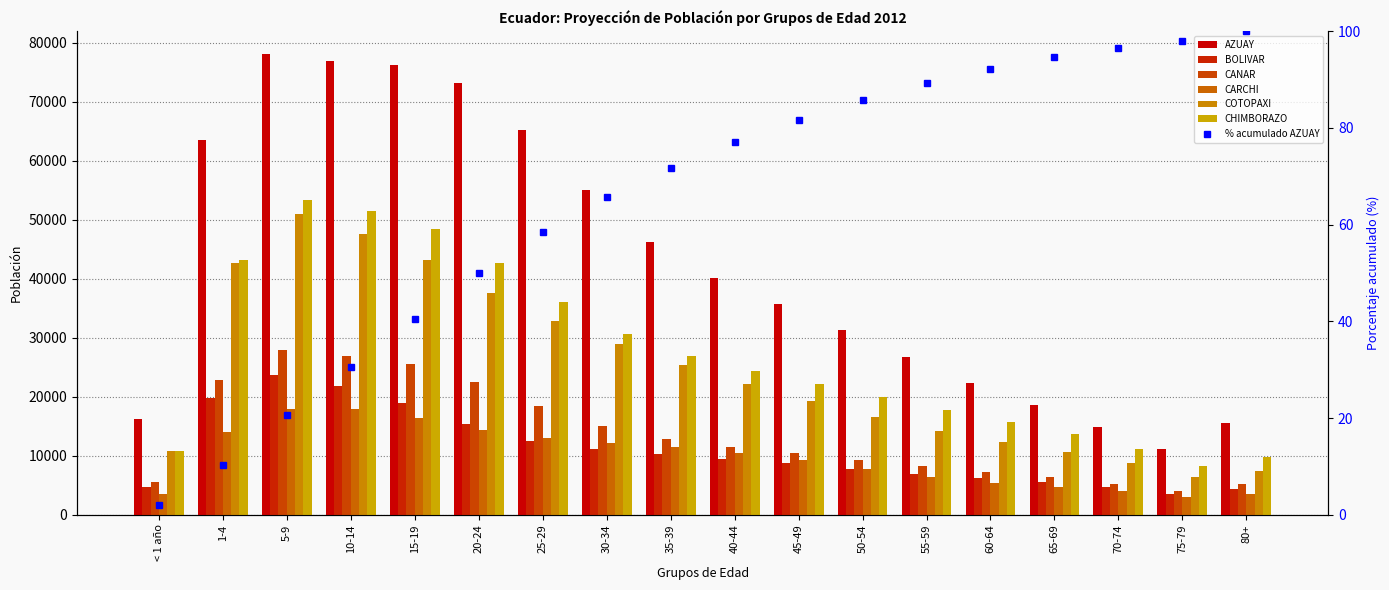

What is the difference between the second highest and minimum values in the CARCHI series?

14988